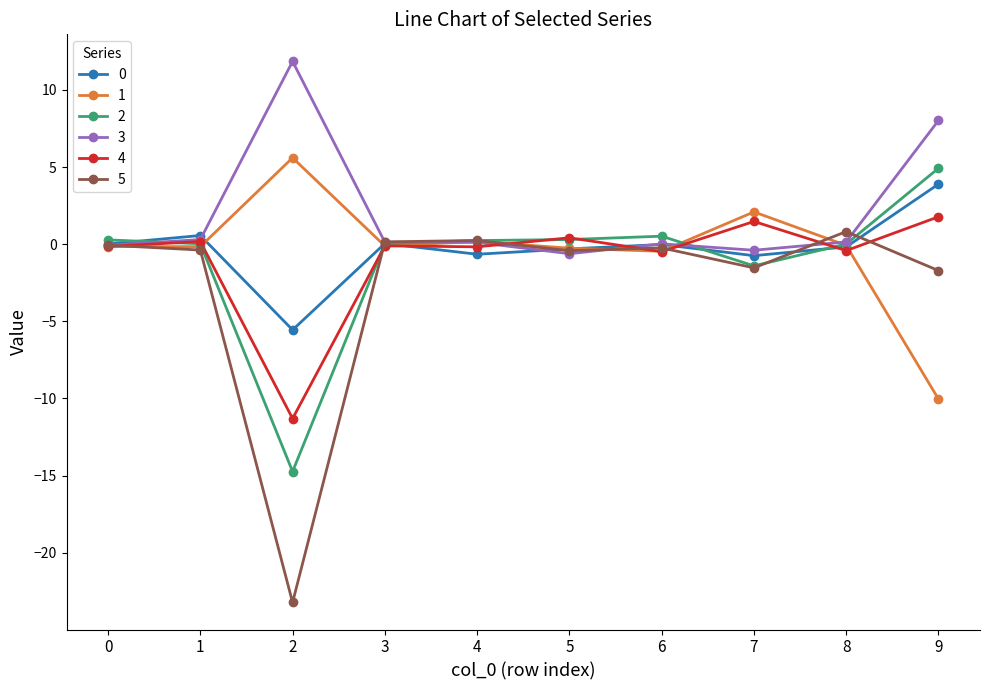

At which category is the sum across all series the highest?

9